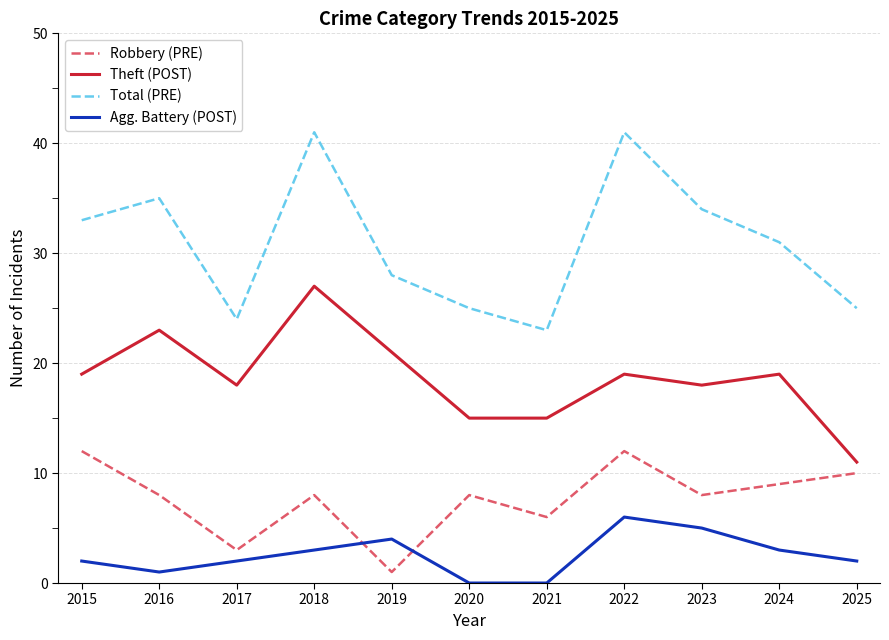

Which series has the largest total across all categories?

Total (PRE)